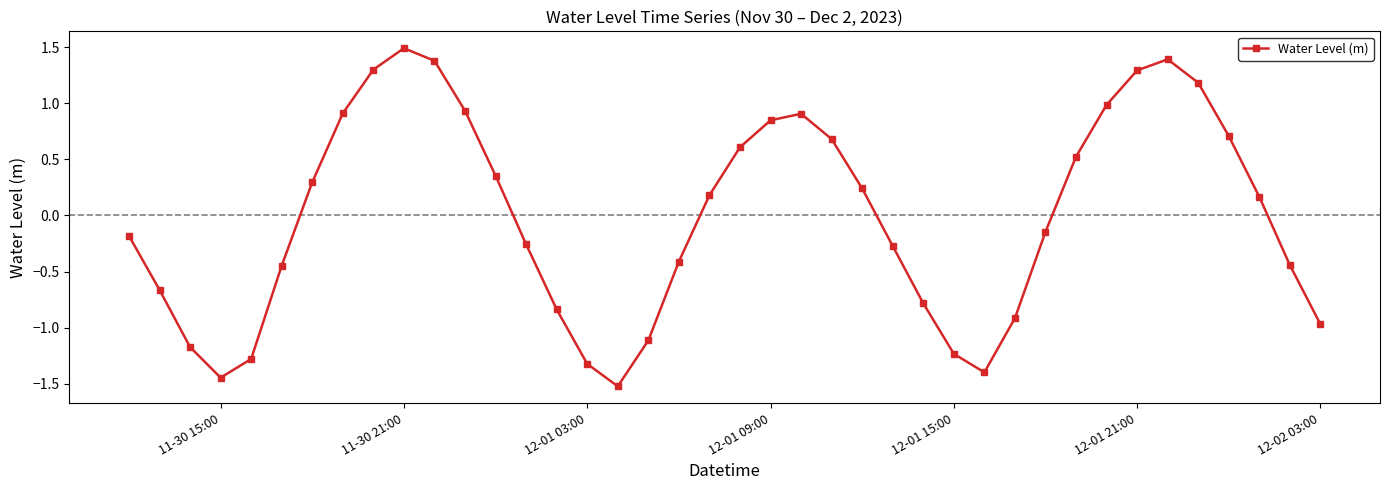

What is the value of the 32nd point from the left?

0.5